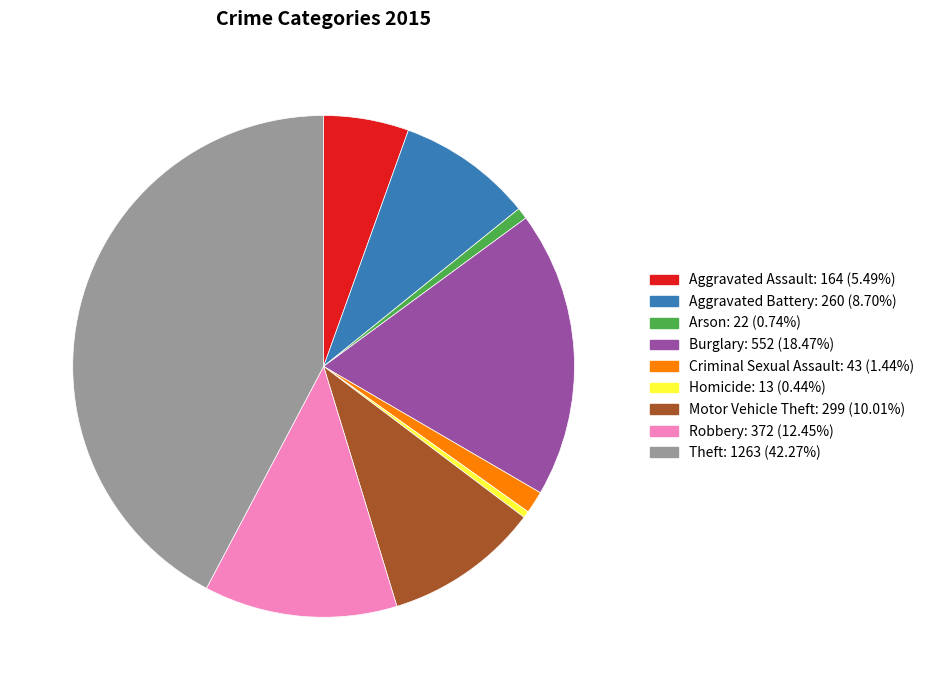

How many segments does this pie chart have?

9